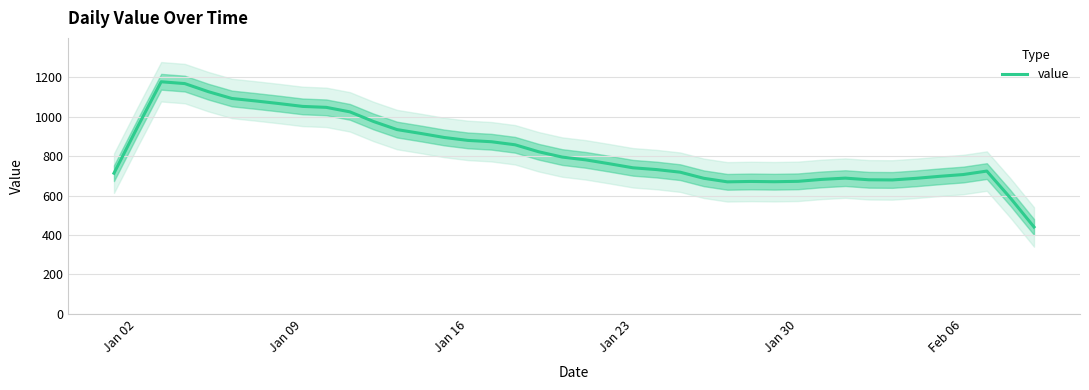

Is this an area chart (filled region under the line)?

No